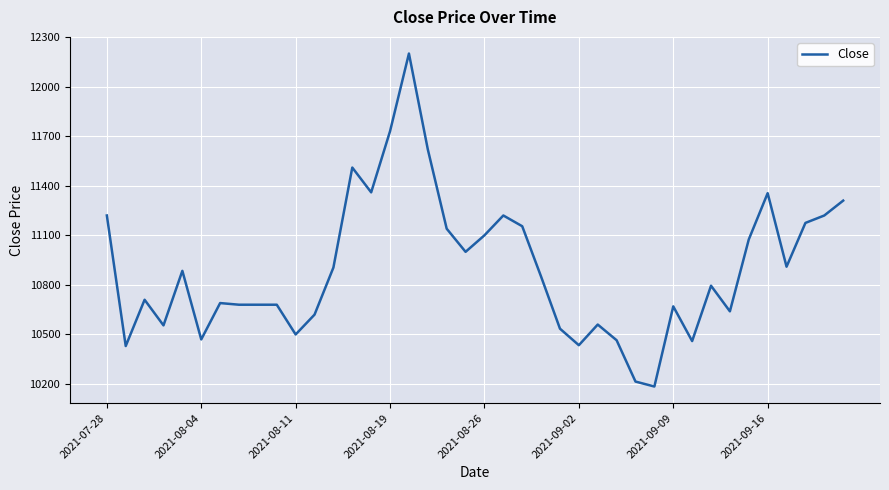

True or false: the data has more than 0 interior local peaks.

True